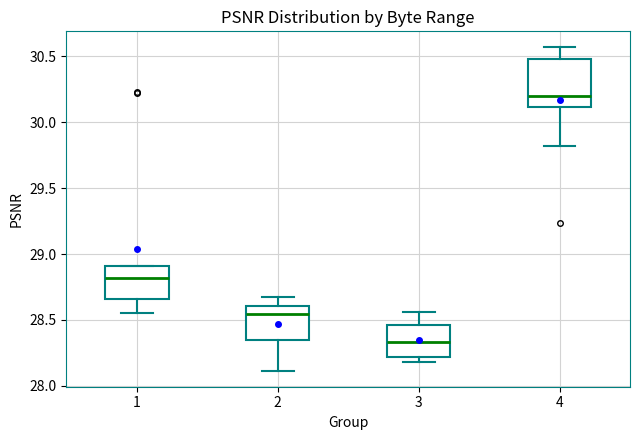

Reading left to right, read every box against the y-axis: the position of its median line, the range the box covers, and the ends of its whiskers. The values are not printed on the chart, so give them approximately, as read against the axis.

1: median 28.80, box 28.65 to 28.90, whiskers 28.55 to 28.90
2: median 28.55, box 28.35 to 28.60, whiskers 28.10 to 28.70
3: median 28.35, box 28.20 to 28.45, whiskers 28.20 (just below the box's lower edge) to 28.55
4: median 30.20, box 30.10 to 30.50, whiskers 29.80 to 30.55